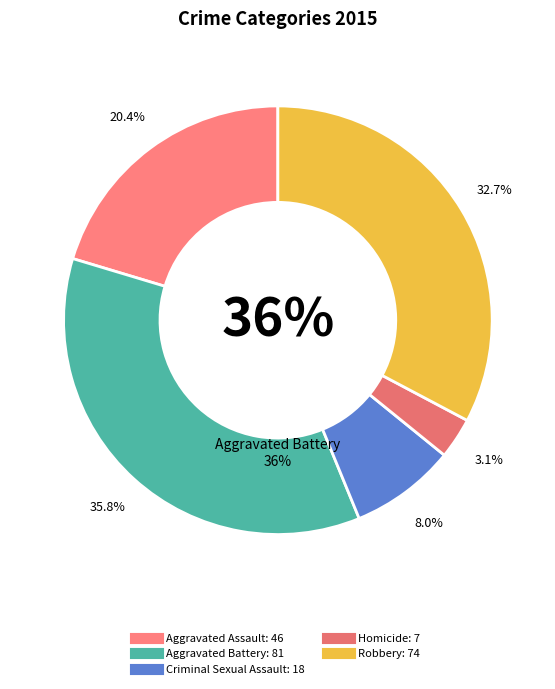

Between Aggravated Assault and Robbery, which is larger?

Robbery